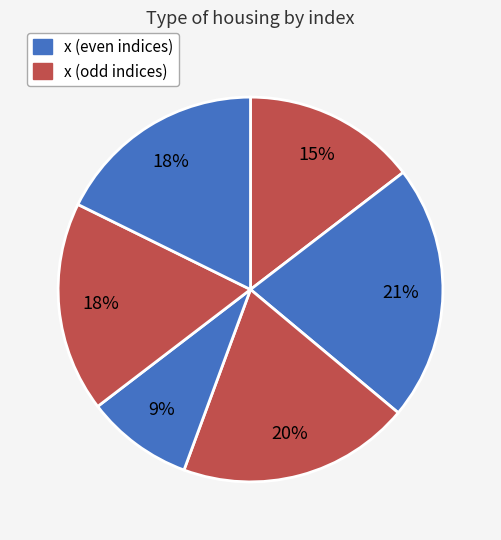

How many slices are in this pie chart?

6